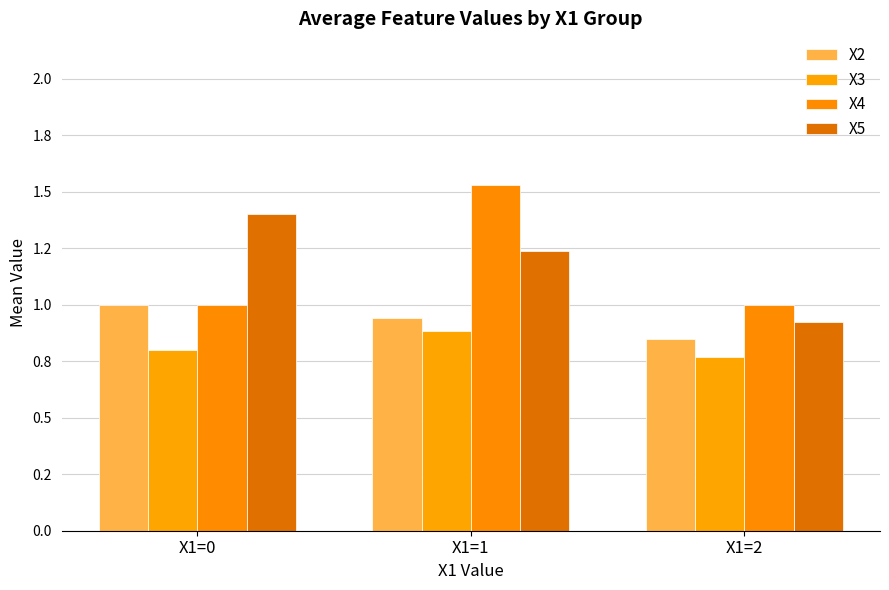

Does the chart contain any negative values?

No